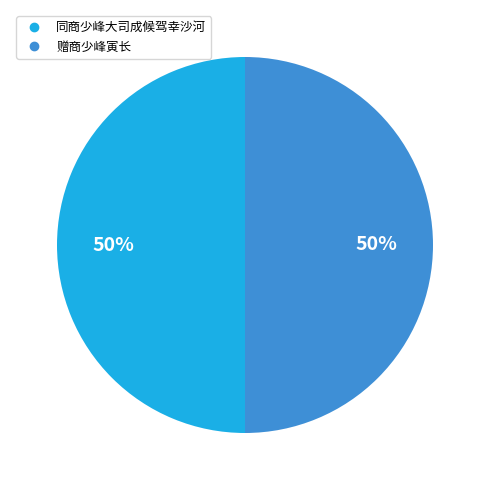

Do 赠商少峰寅长 and 同商少峰大司成候驾幸沙河 together represent more than half of the pie?

Yes